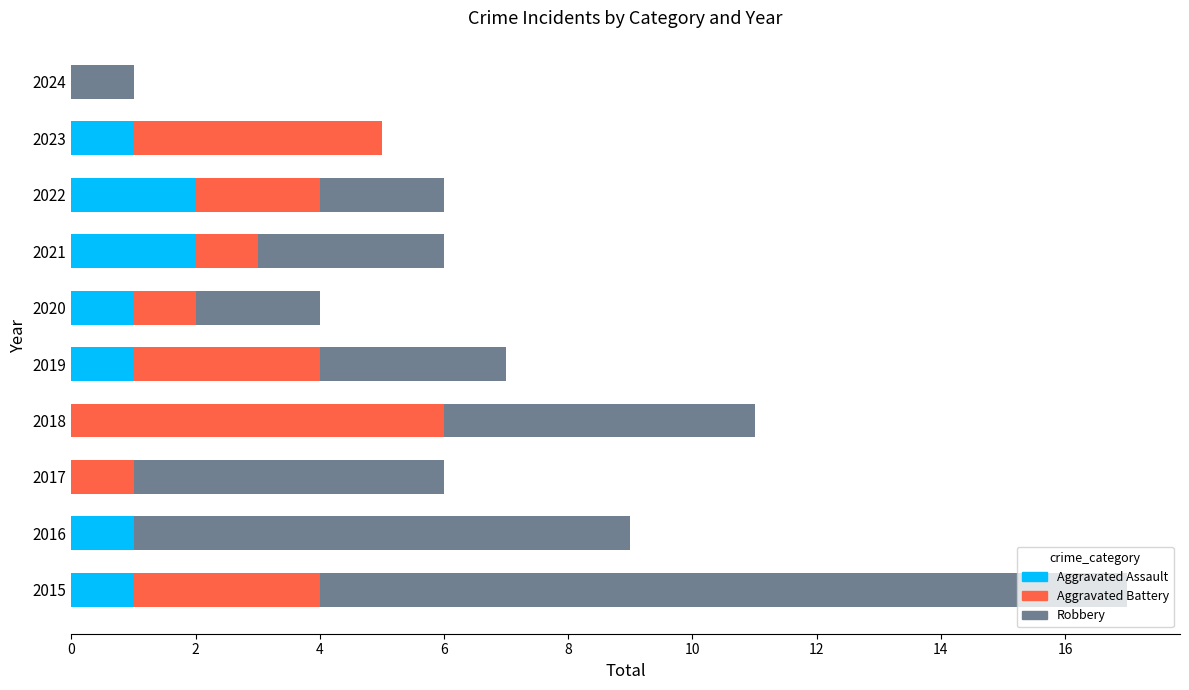

At which category is the sum across all series the highest?

2015